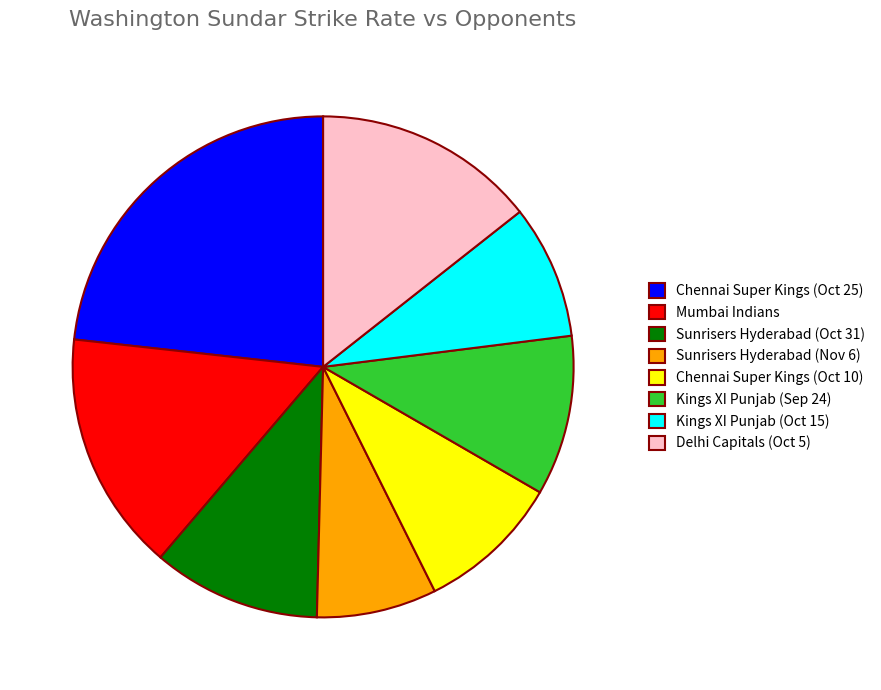

Does Sunrisers Hyderabad (Nov 6) represent more than half of the total?

No